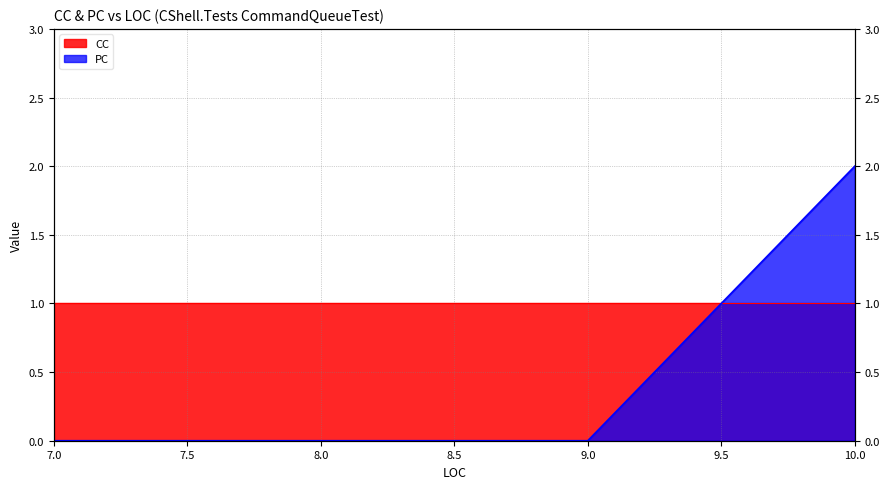

Reading left to right, extract all data points from this chart.

0	0	0	2